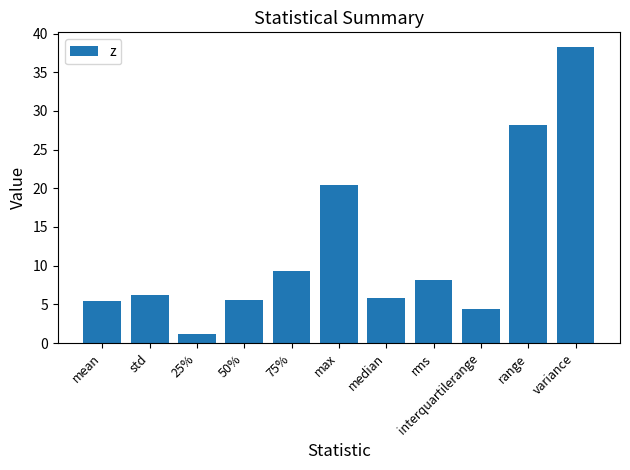

What is the ratio of the value at median to the value at rms?

0.7